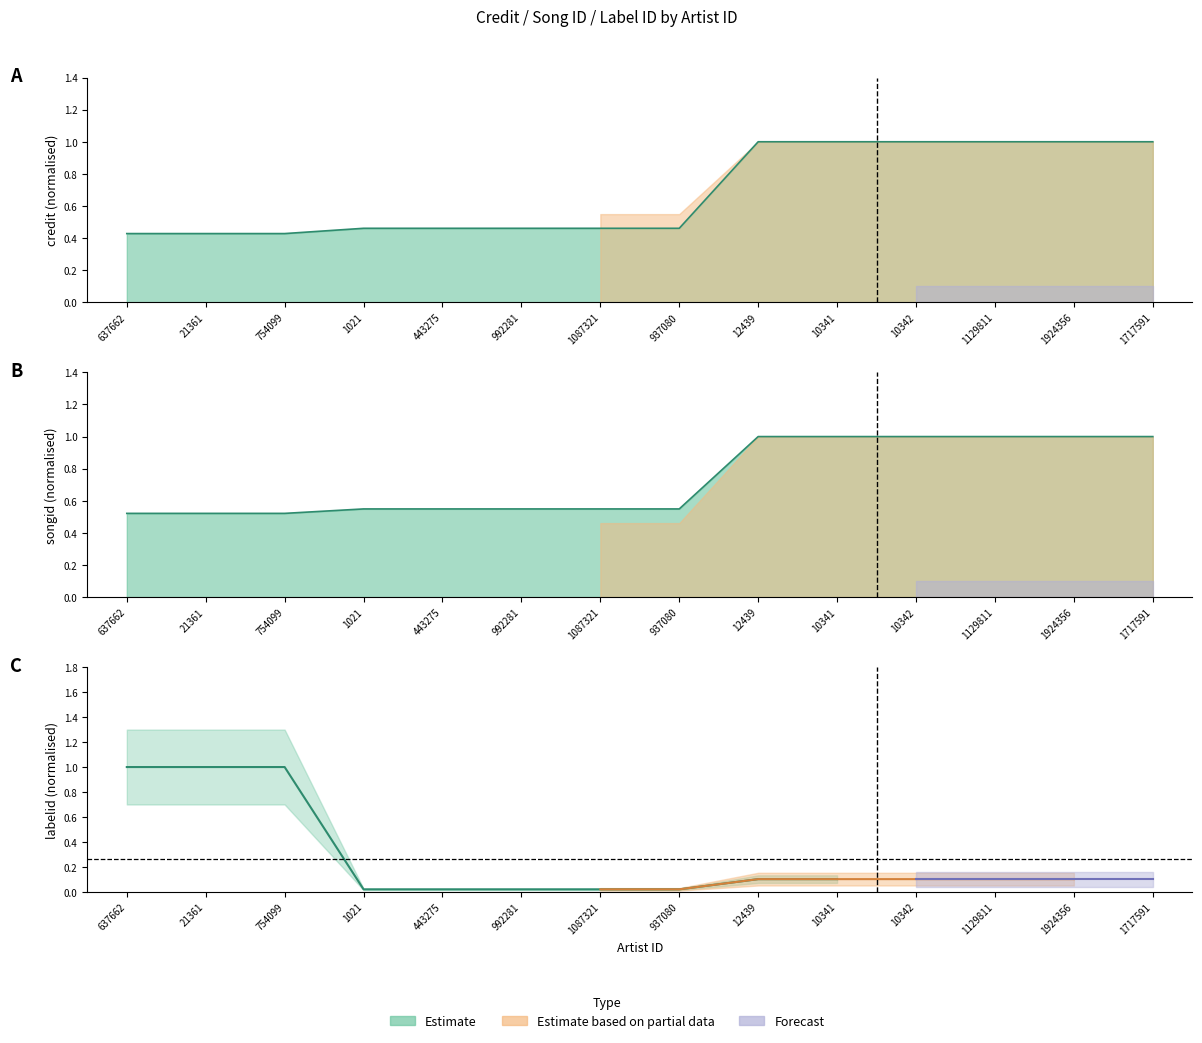

Is the value of credit at 754099 greater than the value of songid at 1717591?

No